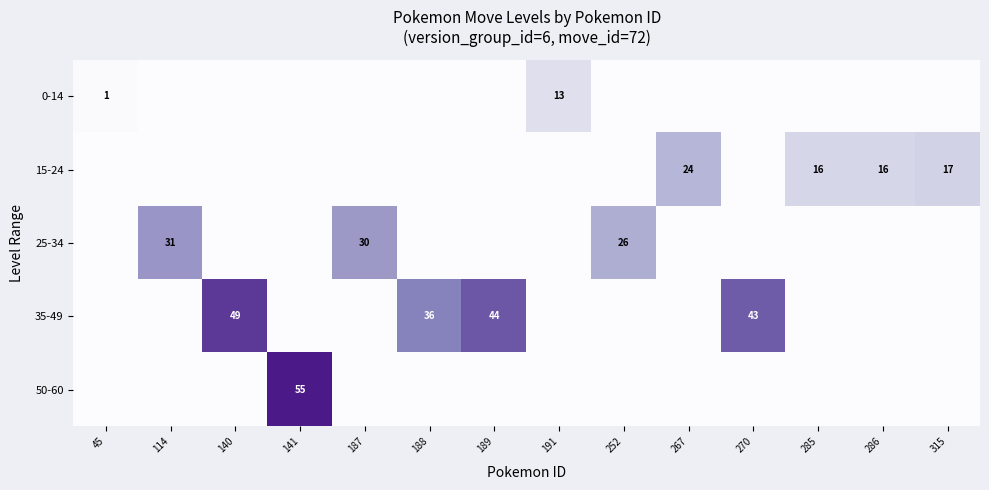

What is the sum of the 35-49 values at 270 and 189?

87